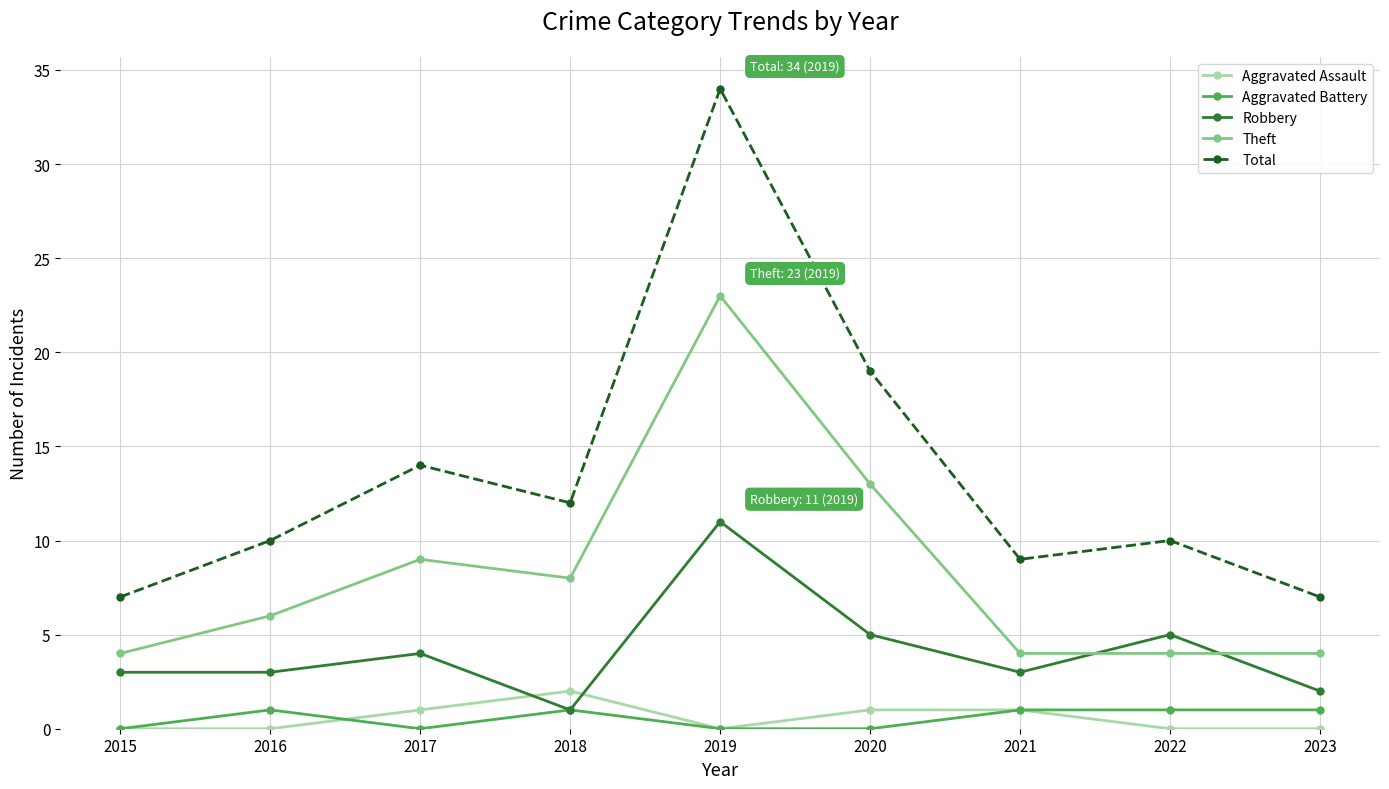

Reading left to right, transcribe all the data shown in this chart.

Aggravated Assault: 2015=0	2016=0	2017=1	2018=2	2019=0	2020=1	2021=1	2022=0	2023=0
Aggravated Battery: 2015=0	2016=1	2017=0	2018=1	2019=0	2020=0	2021=1	2022=1	2023=1
Robbery: 2015=3	2016=3	2017=4	2018=1	2019=11	2020=5	2021=3	2022=5	2023=2
Theft: 2015=4	2016=6	2017=9	2018=8	2019=23	2020=13	2021=4	2022=4	2023=4
Total: 2015=7	2016=10	2017=14	2018=12	2019=34	2020=19	2021=9	2022=10	2023=7